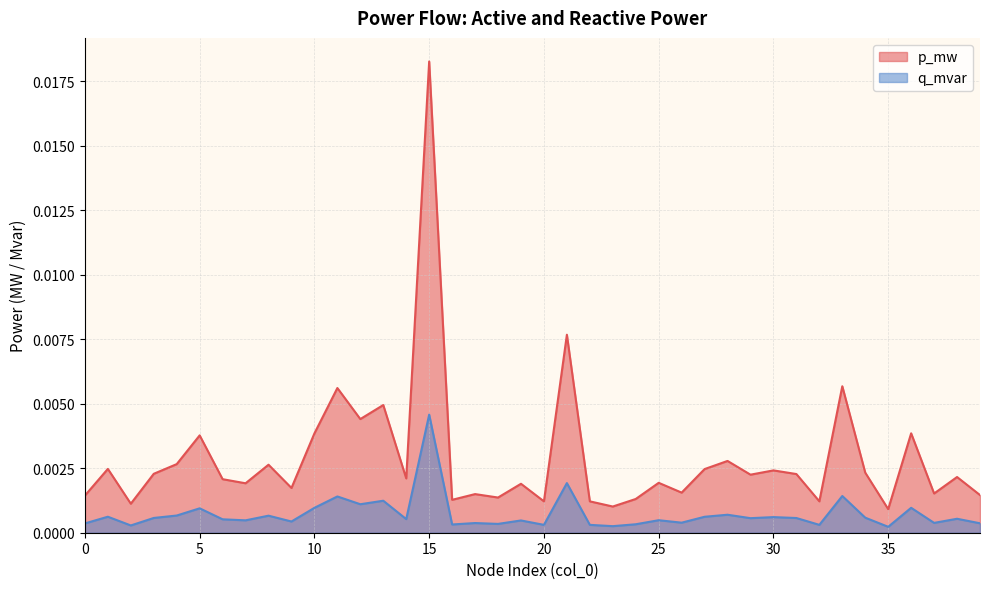

Which label corresponds to the largest value in the chart?

15